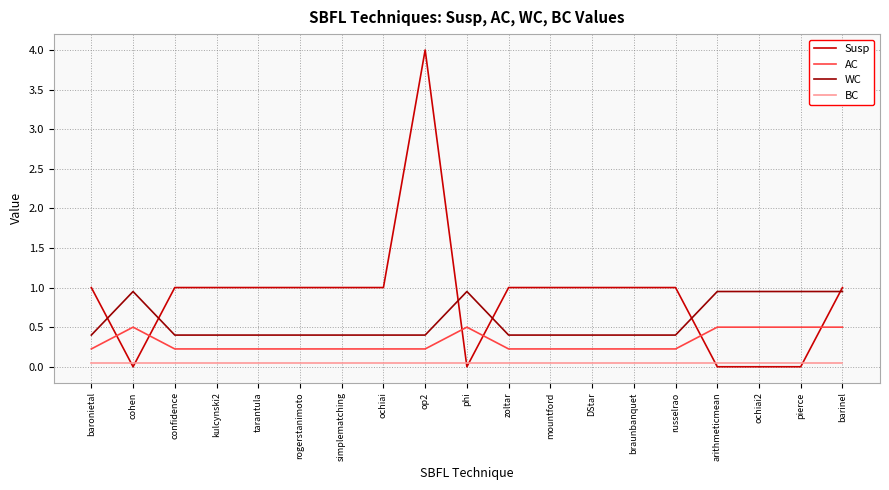

What are all the series names shown in the legend?

Susp, AC, WC, BC